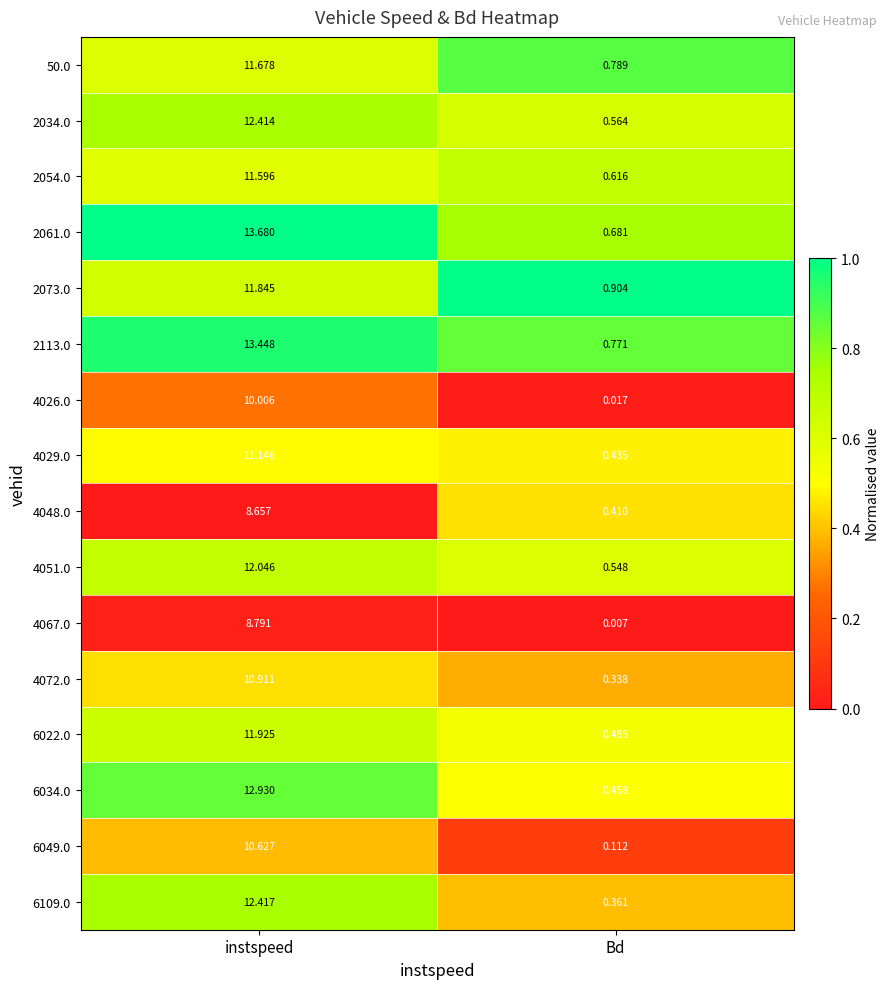

Is the value of 6109.0 at Bd greater than the value of 2073.0 at instspeed?

No